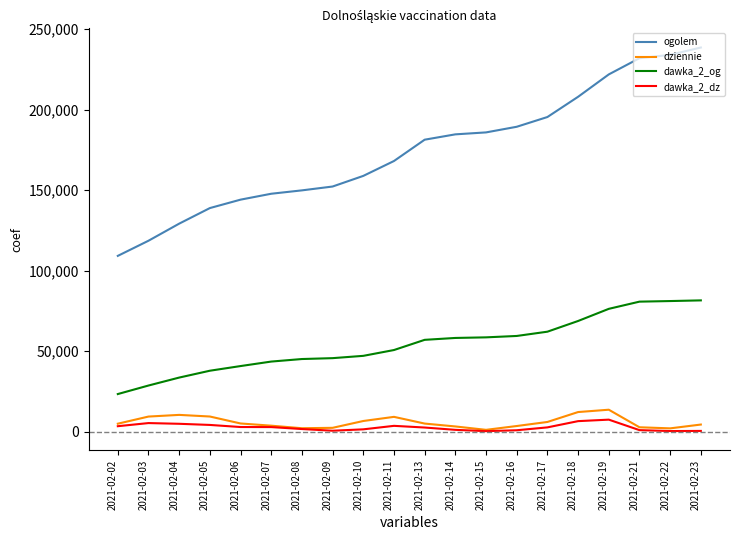

Which series changed the most between 2021-02-09 and 2021-02-19?

ogolem